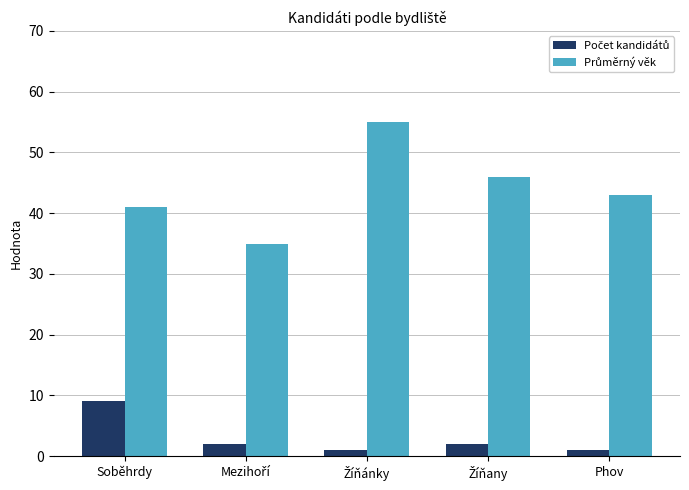

At how many categories does at least one series exceed 53?

1